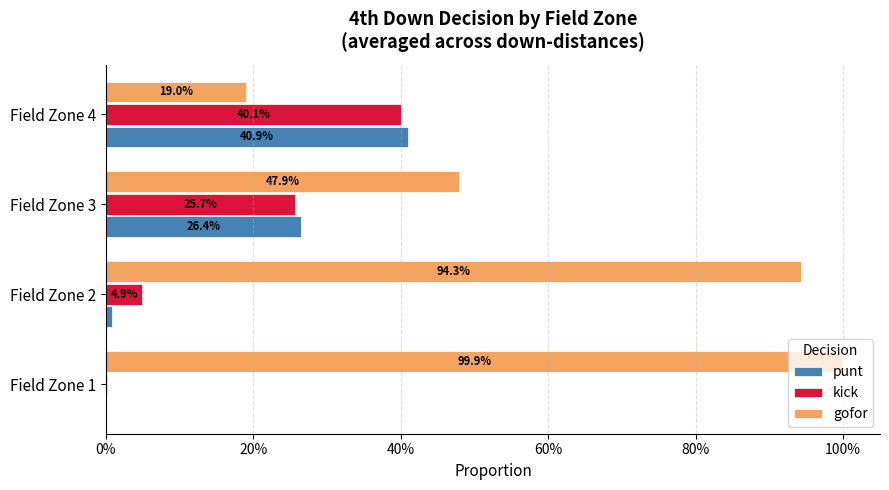

What are all the series names shown in the legend?

punt, kick, gofor